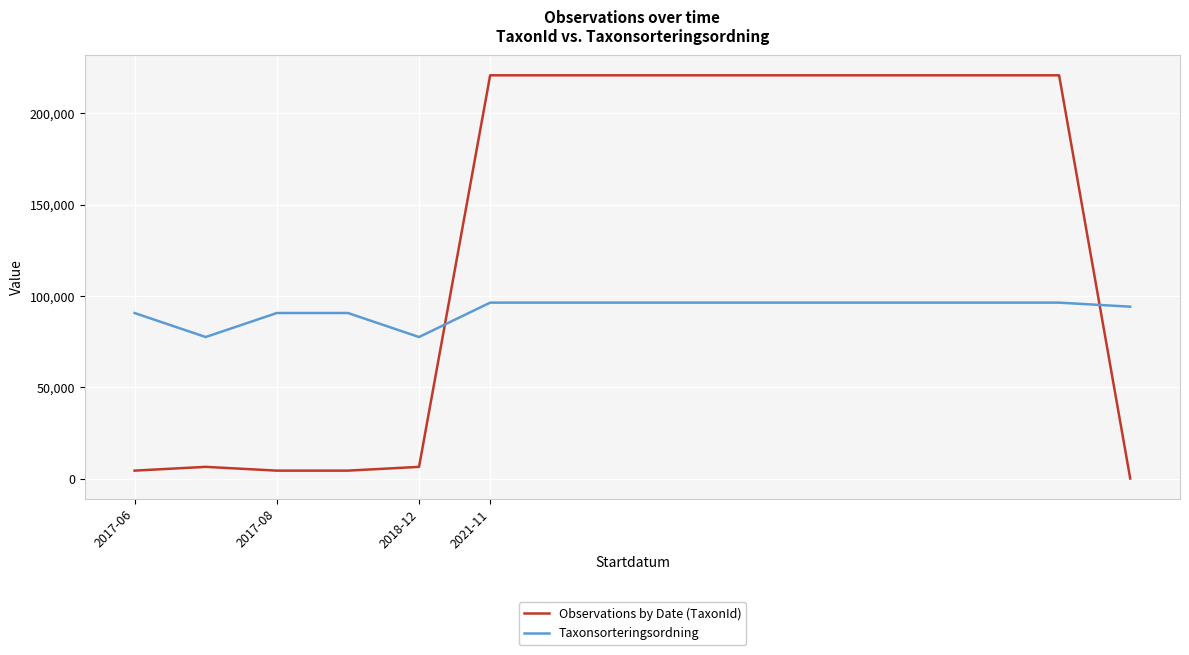

List the series in order of their overall mean, highest first.

Observations by Date (TaxonId), Taxonsorteringsordning